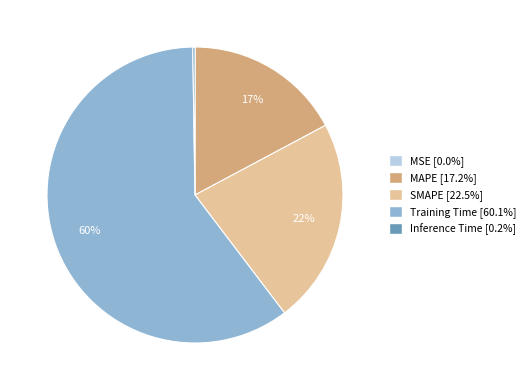

To the nearest percent, what is the average slice percentage?

20%